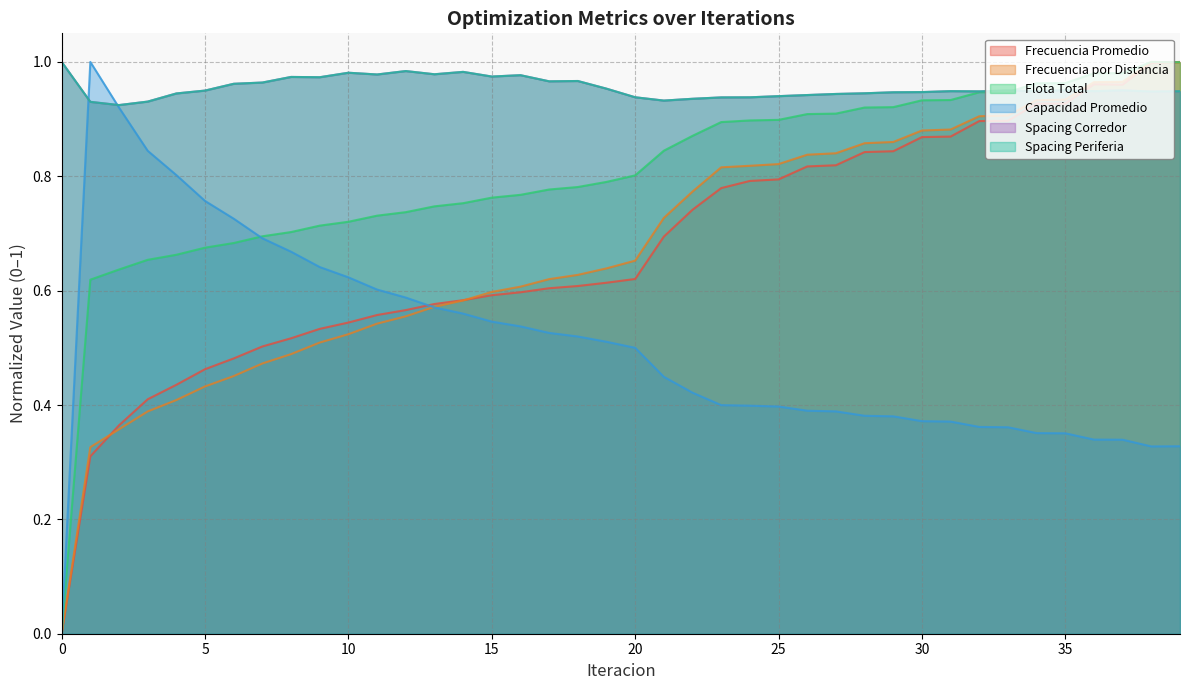

Does the chart have visible grid lines?

Yes